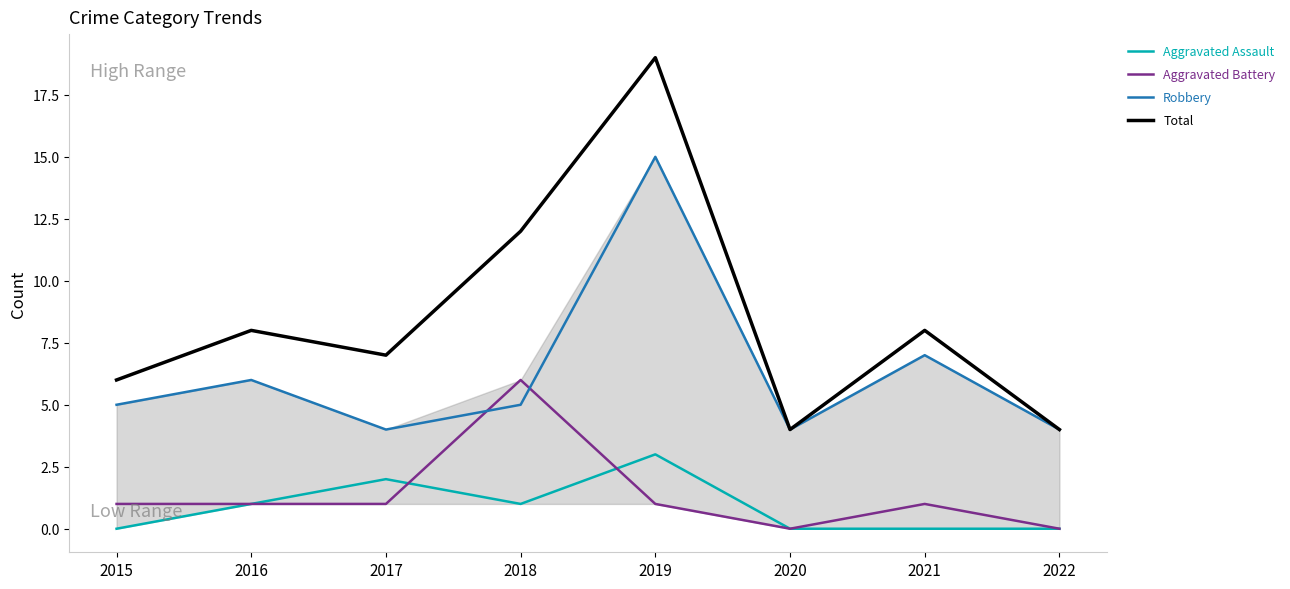

Where is the first local maximum for Robbery?

2016